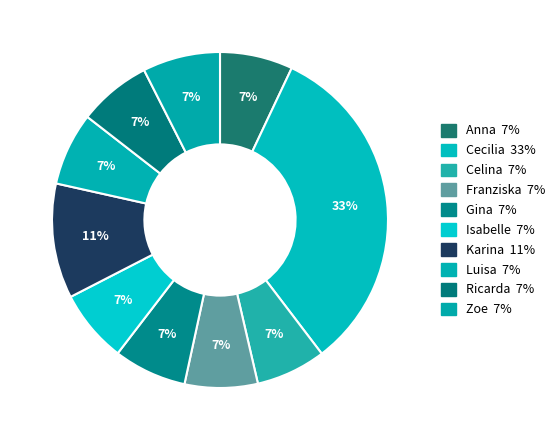

How many slices are in this pie chart?

10